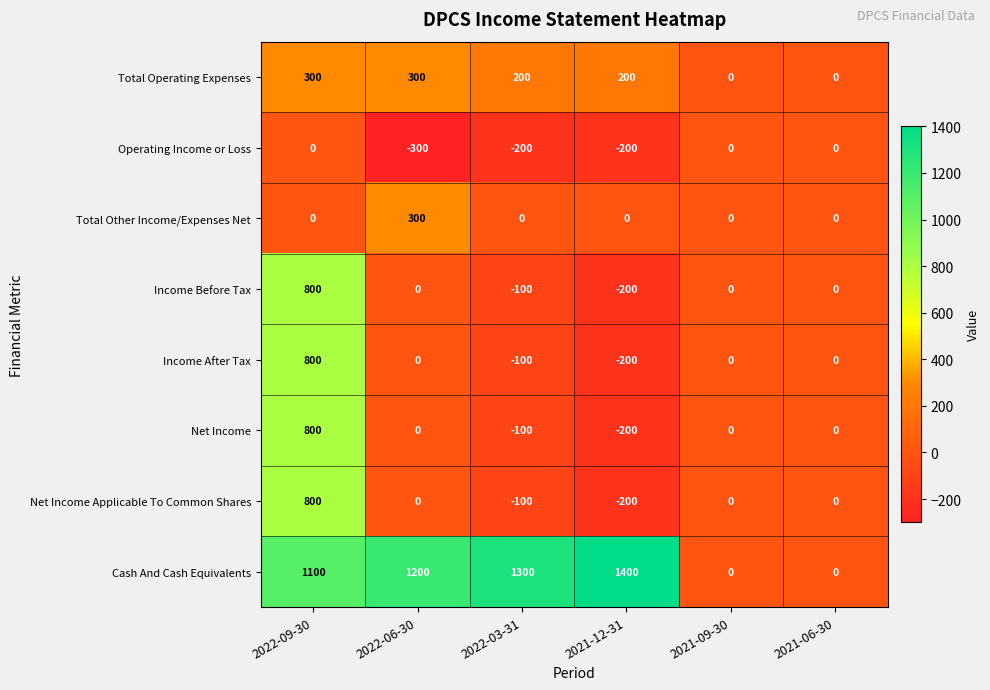

What is the difference between the second highest and minimum values in the Net Income Applicable To Common Shares series?

200